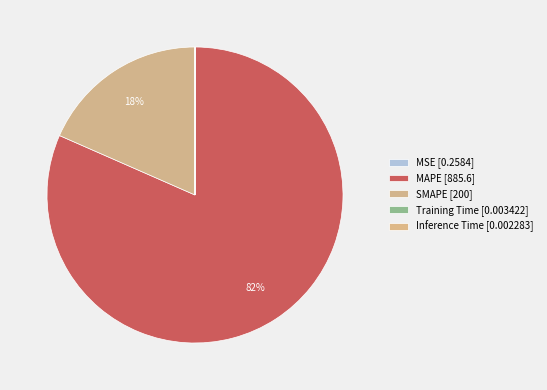

The Inference Time slice represents 9% of the pie. True or false?

False